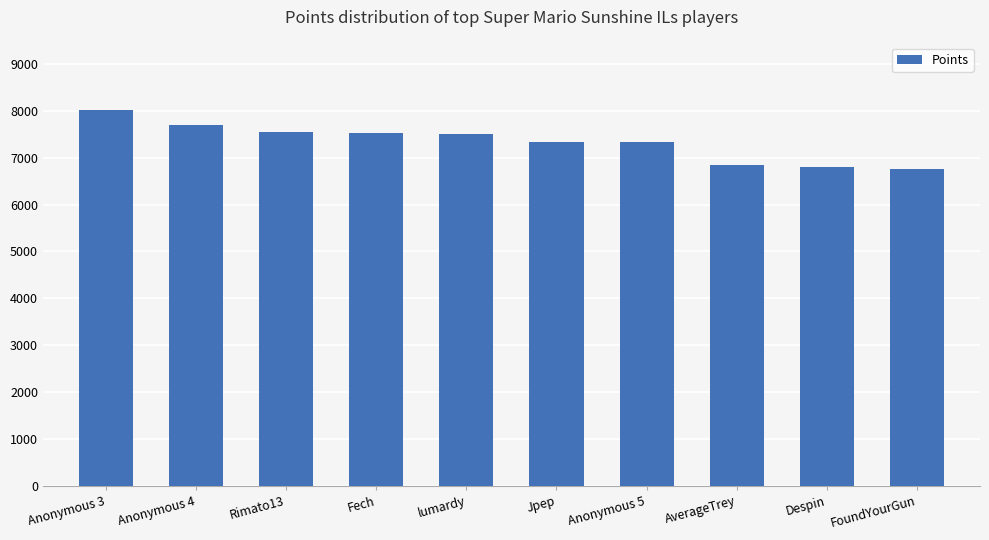

What is the sum of all values?

73369